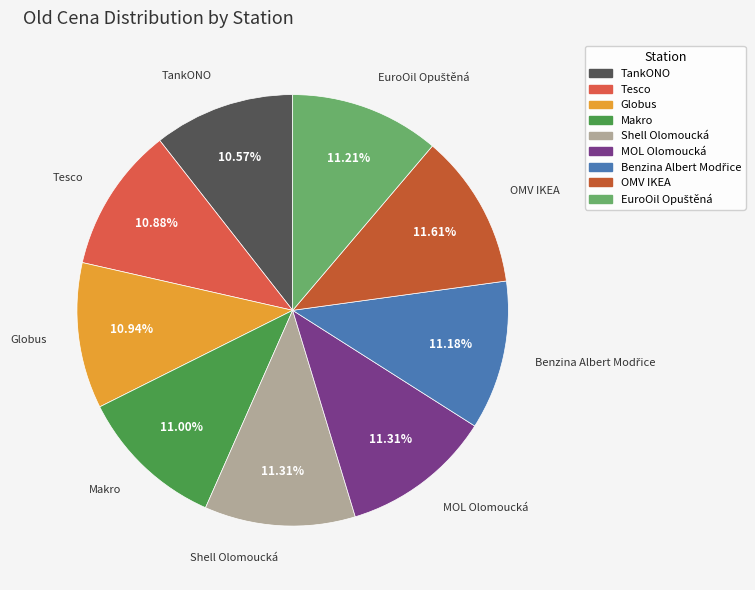

What is the ratio of the value at Tesco to the value at TankONO?

1.0